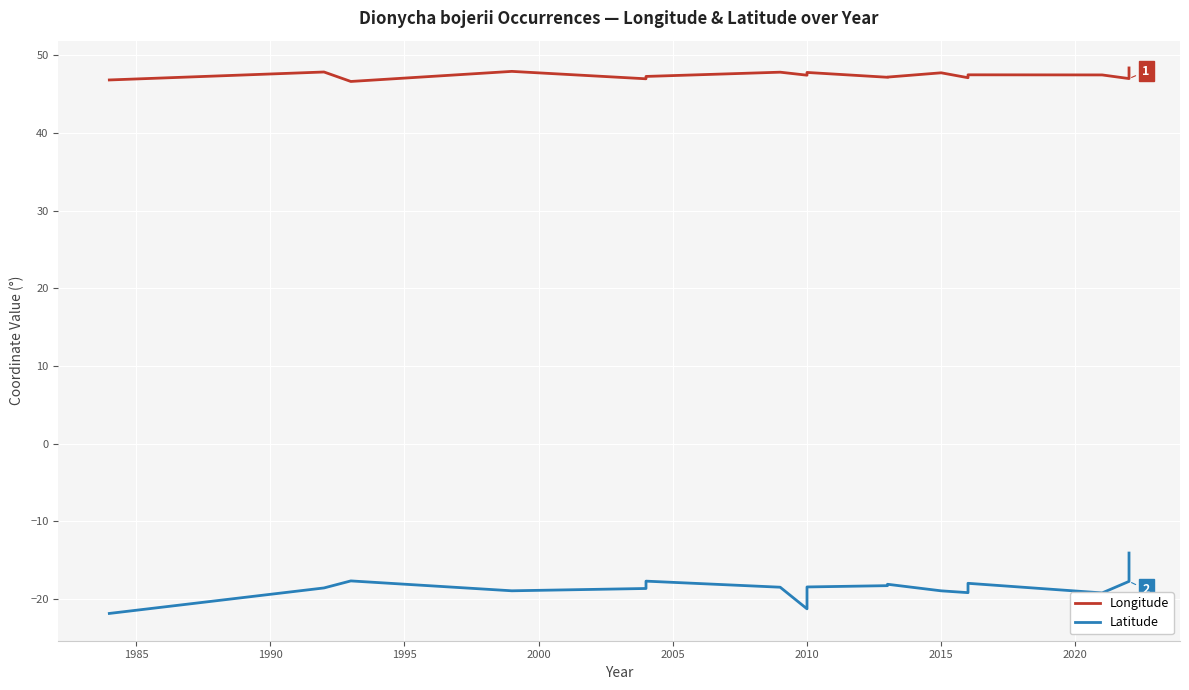

What is the difference between the second highest and minimum values in the Latitude series?

7.8